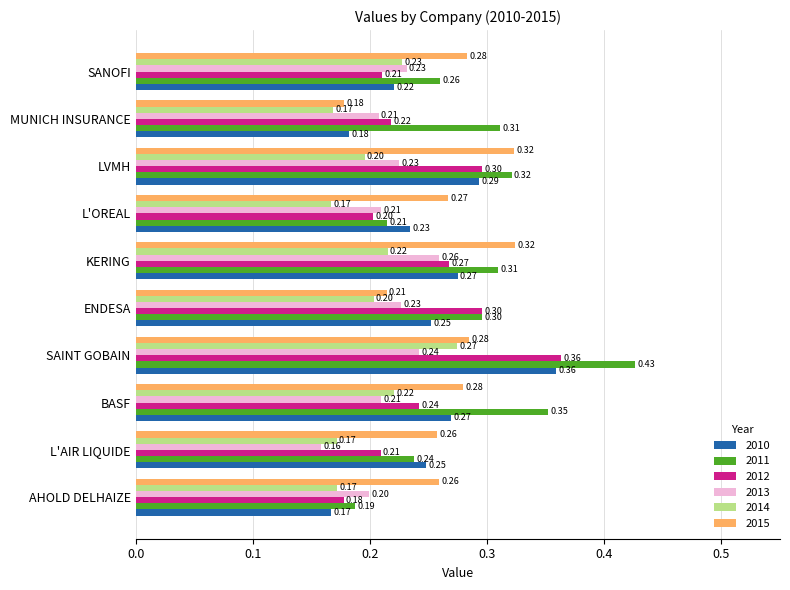

What is the sum of all 2011 values?

2.9